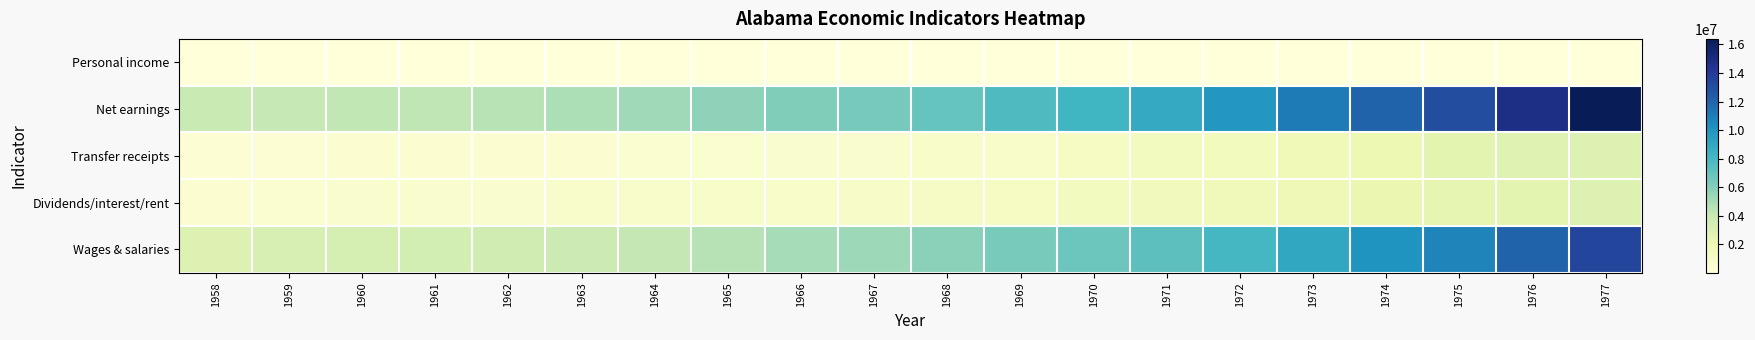

Which label corresponds to the smallest value in the chart?

1958